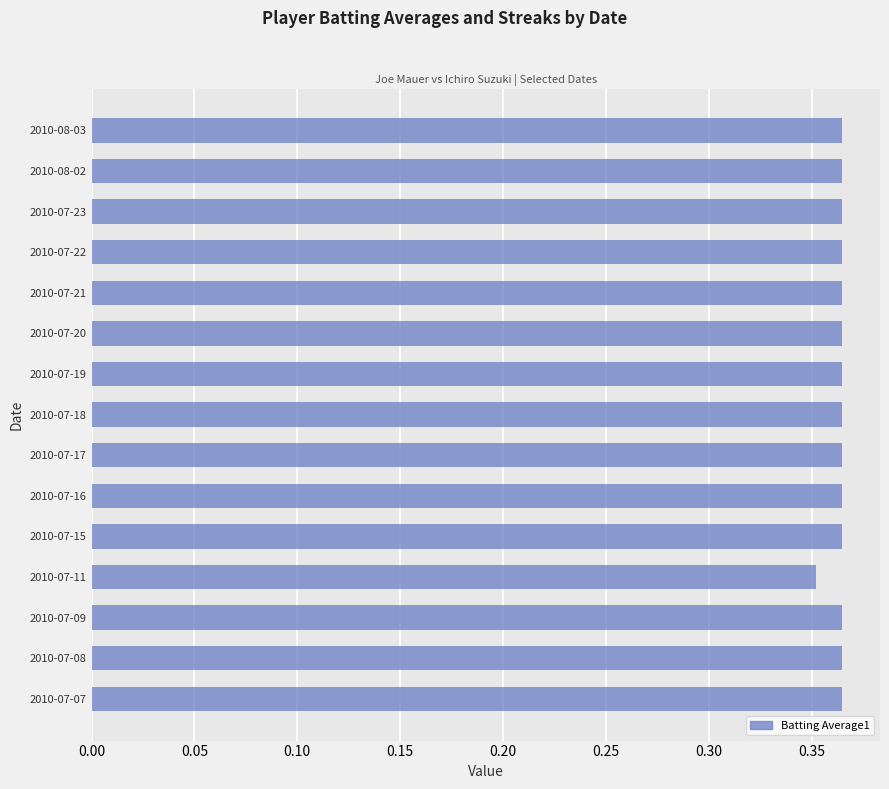

True or false: the data shows 0.5 at 2010-07-17.

False